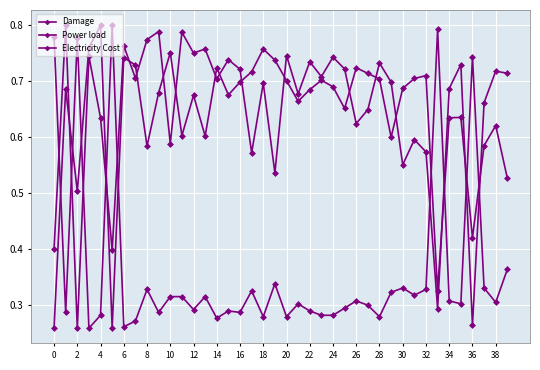

Does the chart have visible grid lines?

Yes